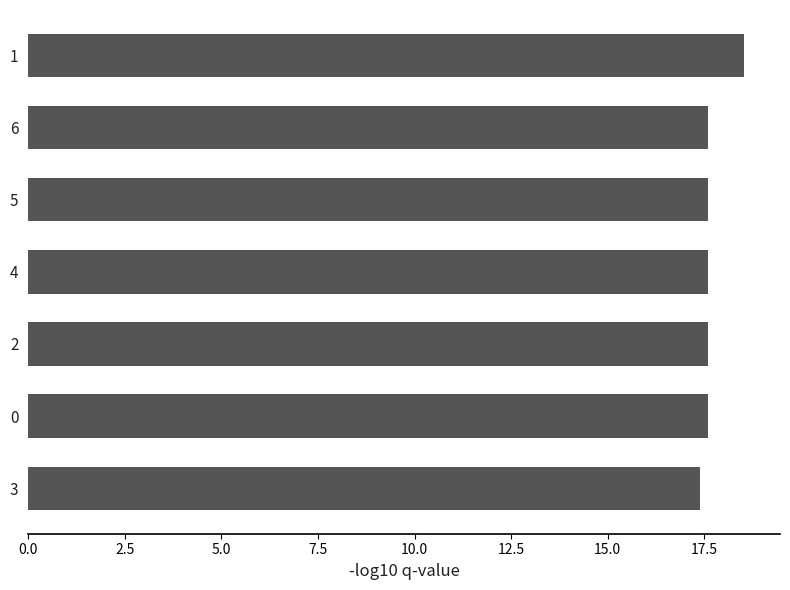

The chart shows a value of 17.6 at 2. True or false?

True